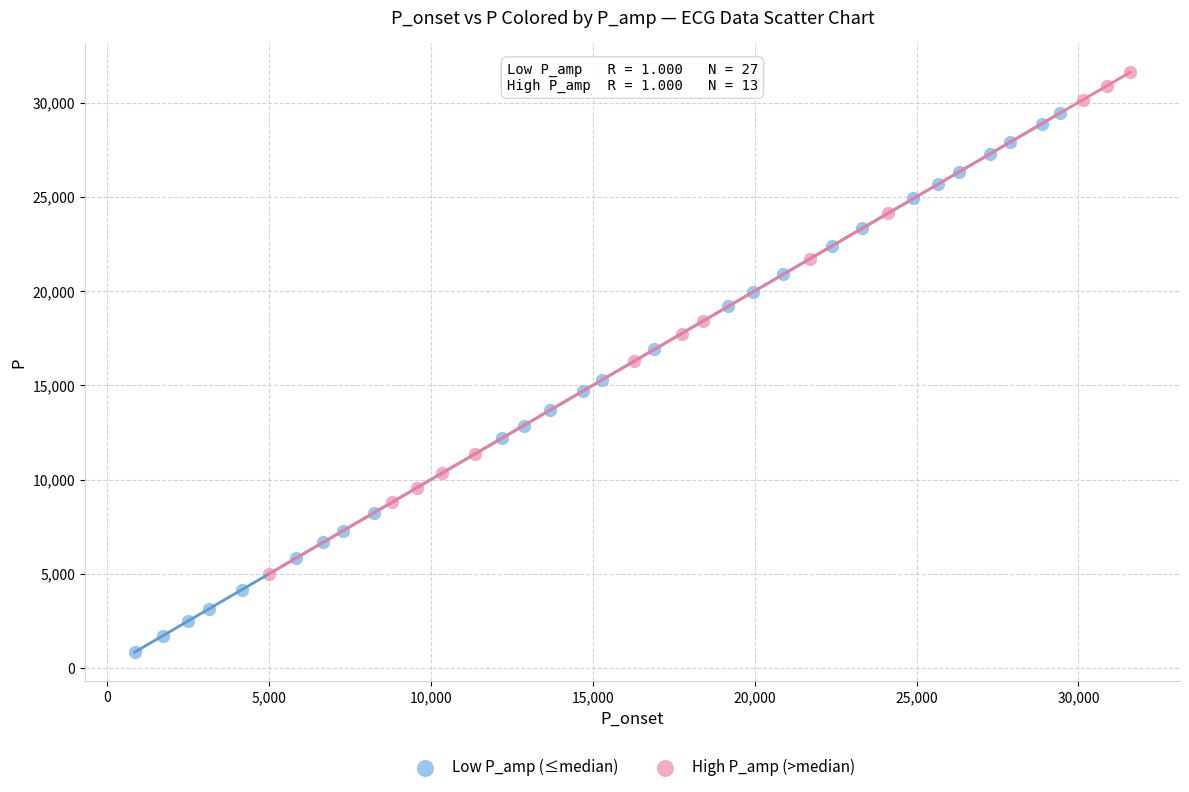

Which series reaches the minimum Y coordinate?

Low P_amp (≤median)